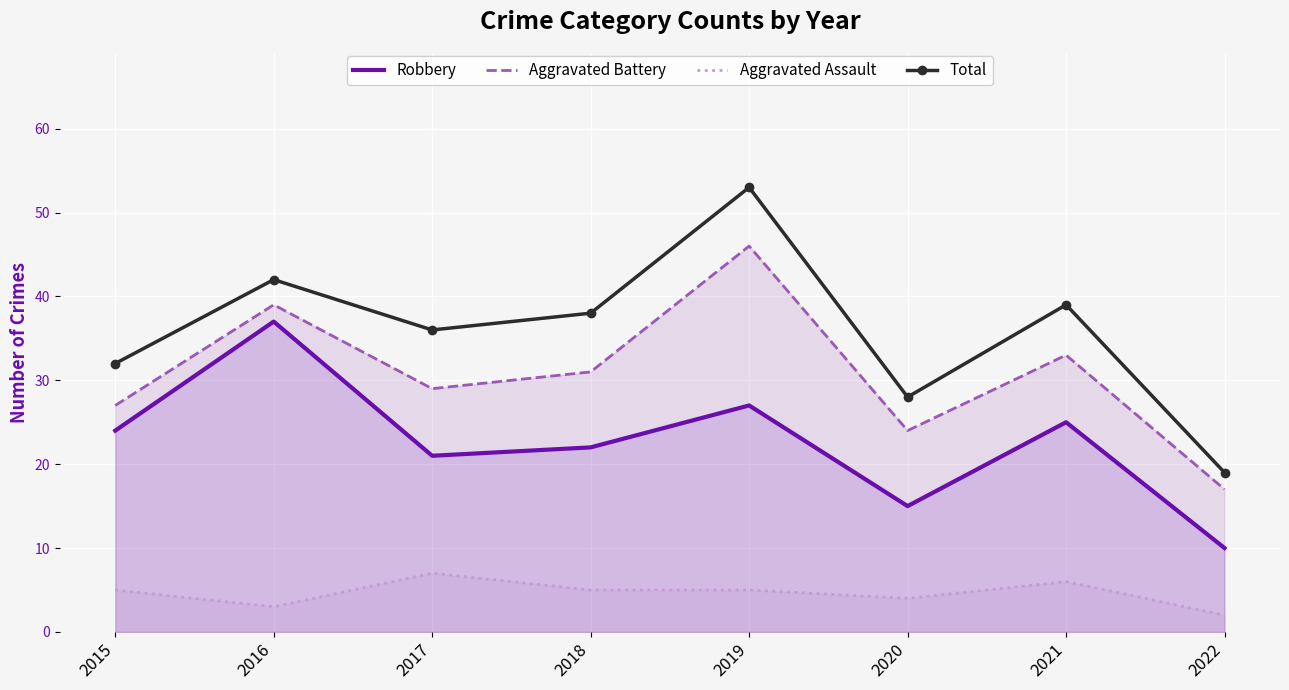

What is the sum of the Aggravated Assault values at 2021 and 2017?

13